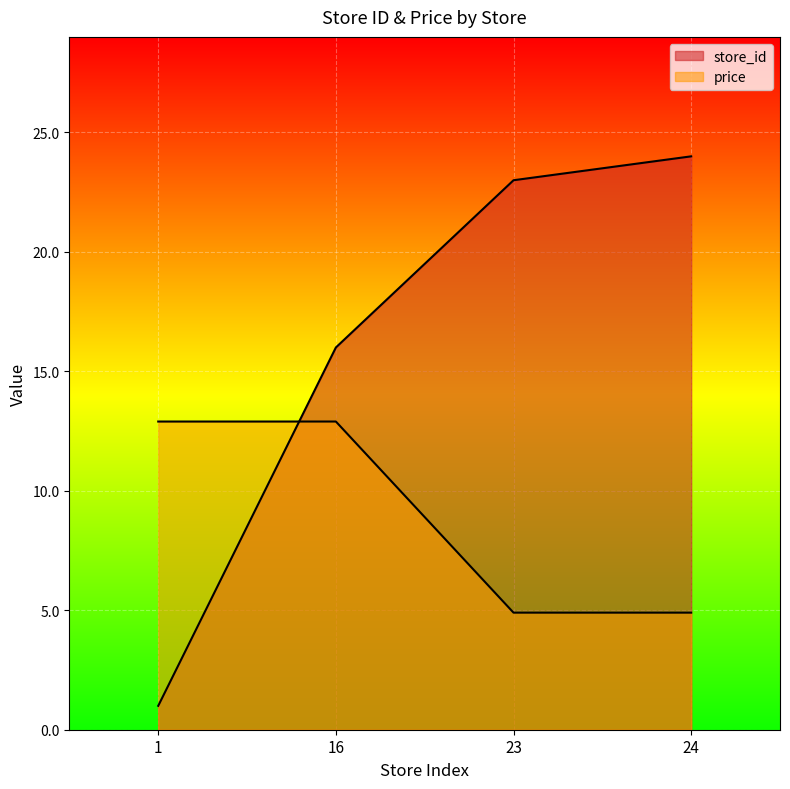

What is the sum of all store_id values?

64.0